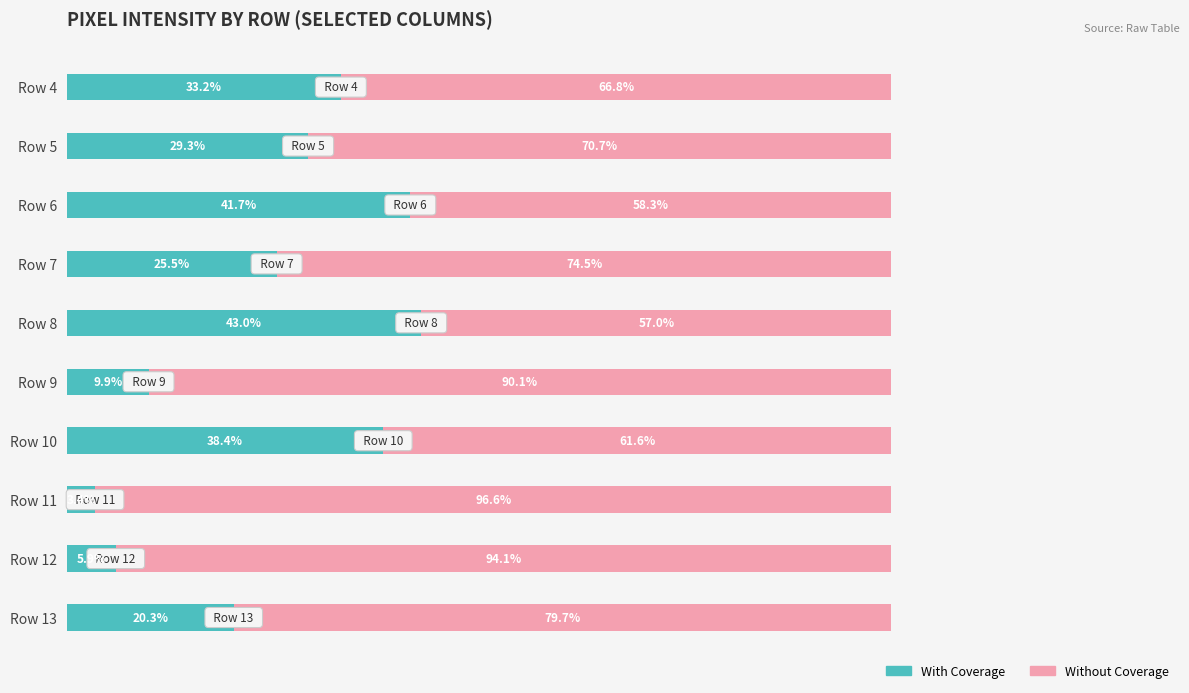

Which category has the lowest value in the With Coverage series?

Row 11